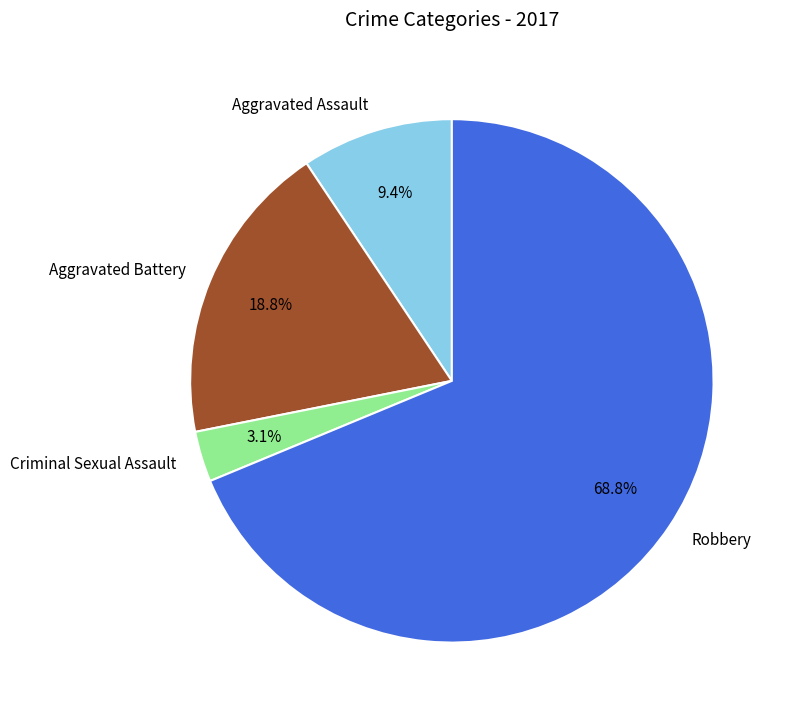

True or false: Criminal Sexual Assault accounts for 14% of the total.

False